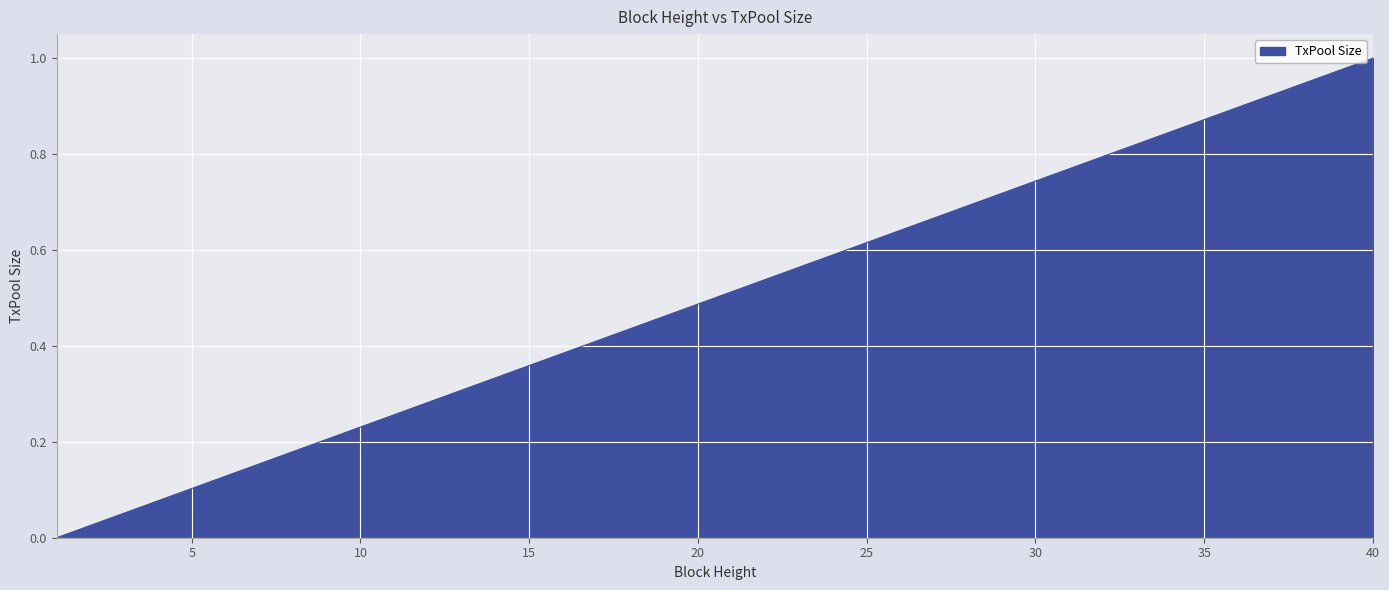

Does the chart display data point markers on the line(s)?

No